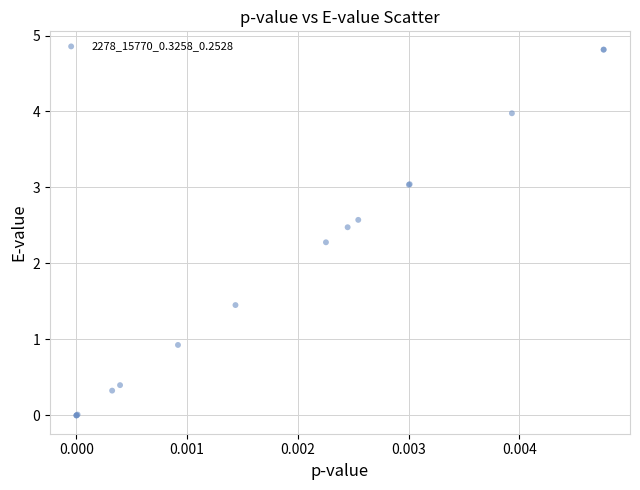

What Y value in the scatter plot is closest to 2?

2.3